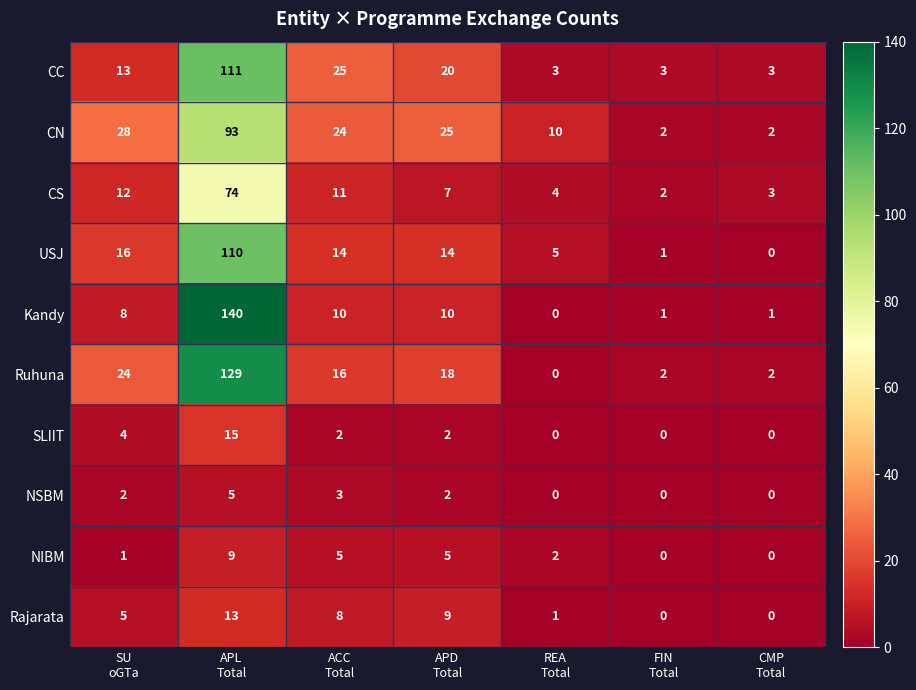

What is the sum of all Ruhuna values?

191